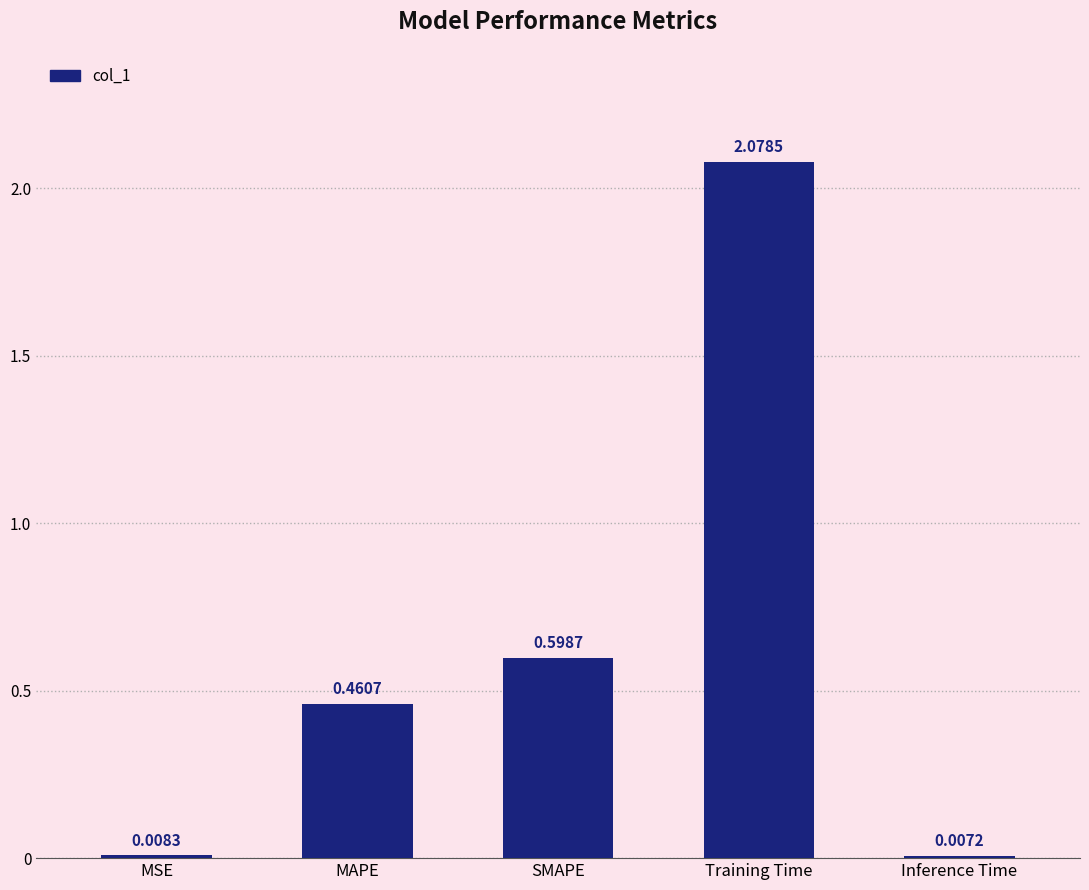

What is the label of the 3rd bar from the right?

SMAPE